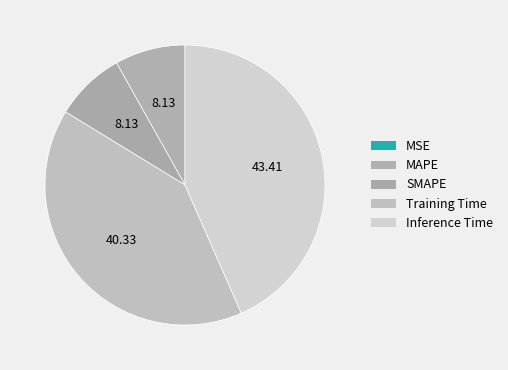

To the nearest percent, what portion does MAPE represent?

8%